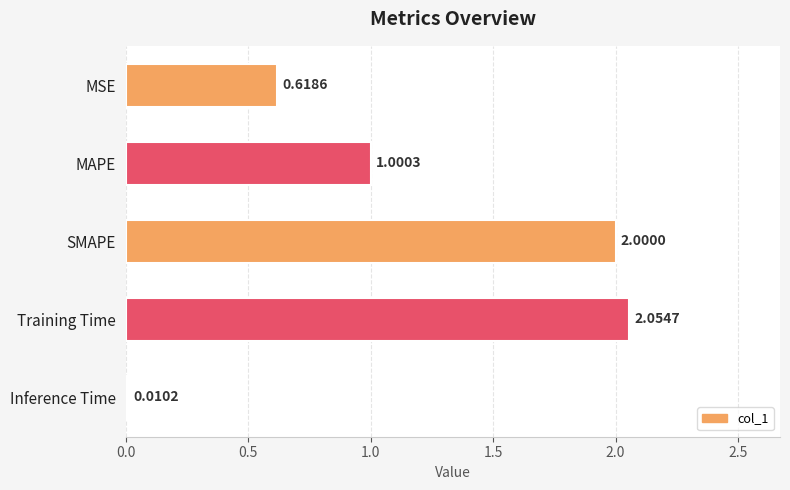

What is the label of the 1st bar from the top?

MSE